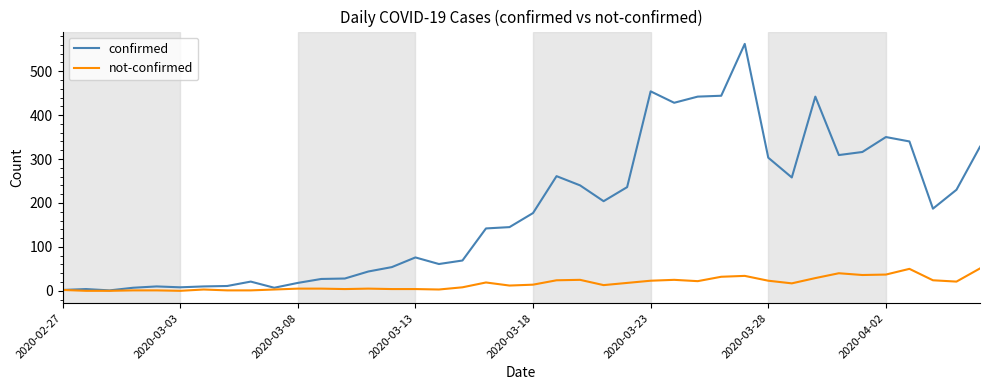

What is the highest value of the not-confirmed series?

51